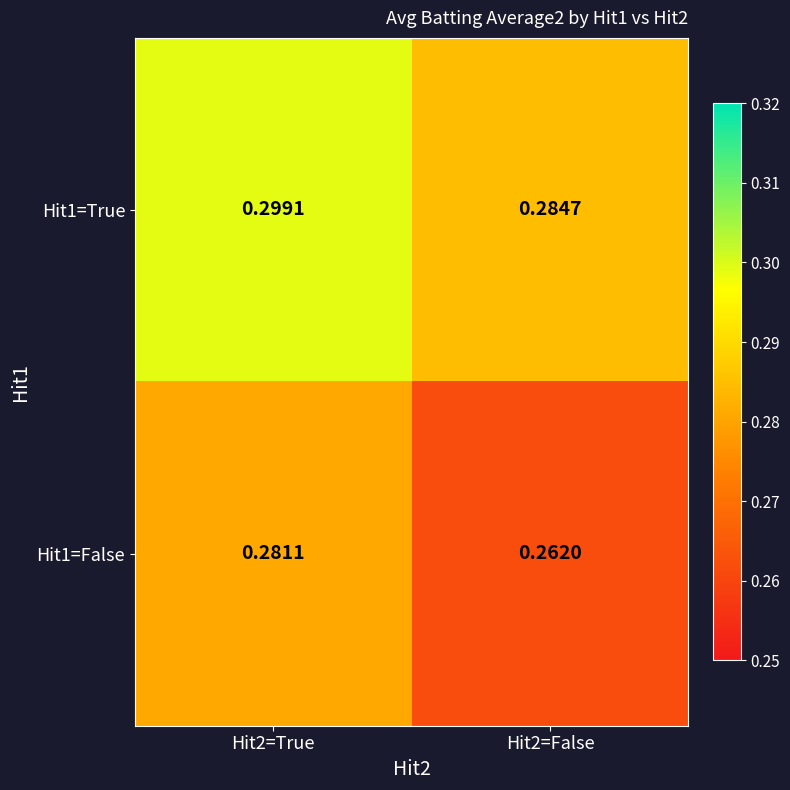

Is the value of Hit1=False at Hit2=False greater than the value of Hit1=True at Hit2=False?

No